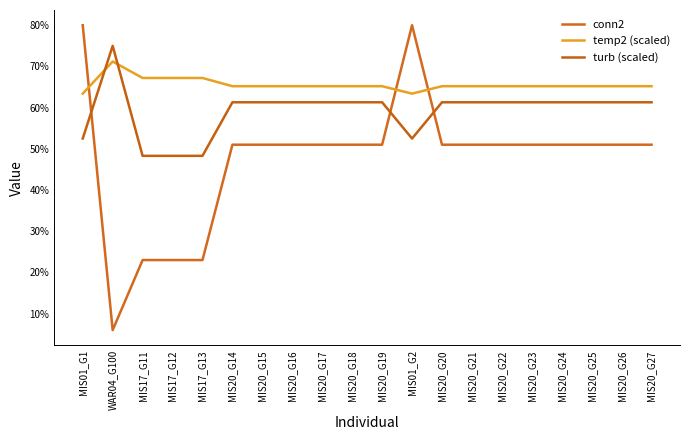

In turb (scaled), how many points are lower than both neighbors (excluding endpoints)?

1